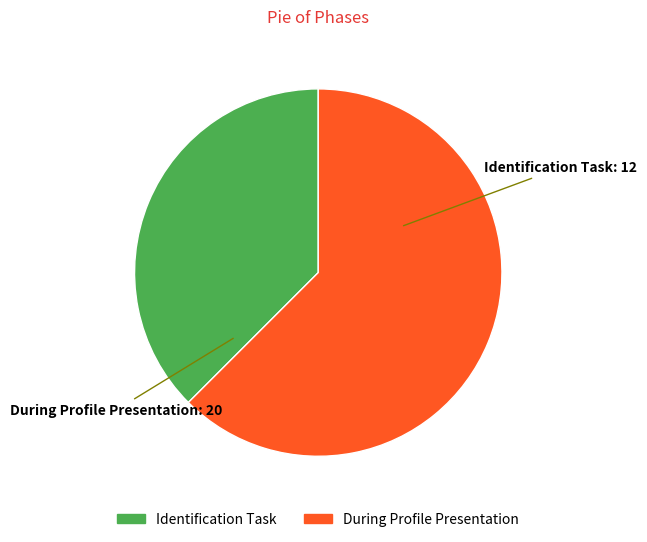

Approximately how many times larger is the value at During Profile Presentation compared to Identification Task?

1.7